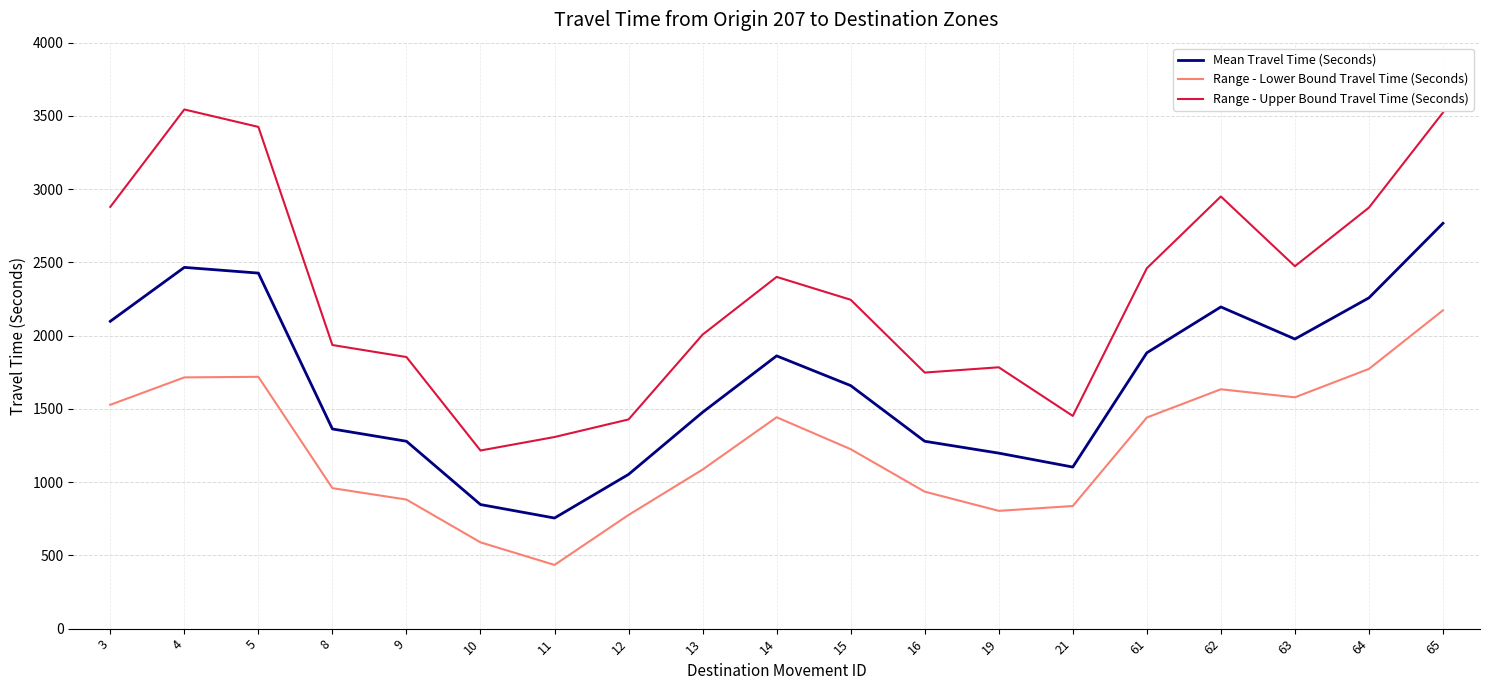

True or false: Mean Travel Time (Seconds) and Range - Lower Bound Travel Time (Seconds) intersect in this chart.

False